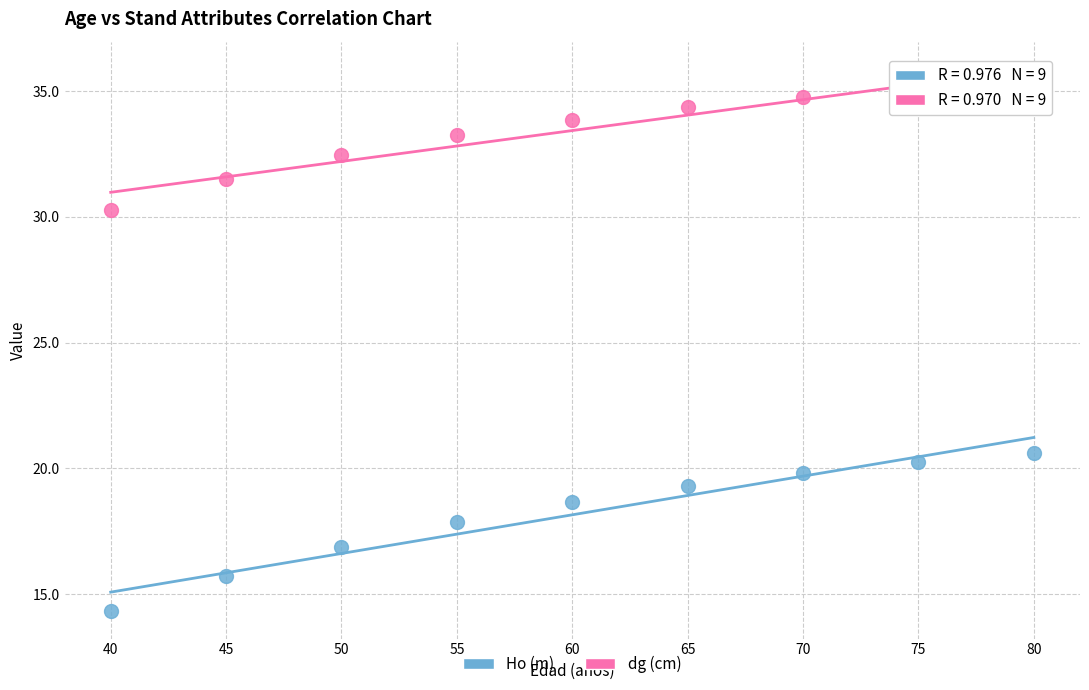

Across all data points, what is the range of Y values (max minus min)?

21.0